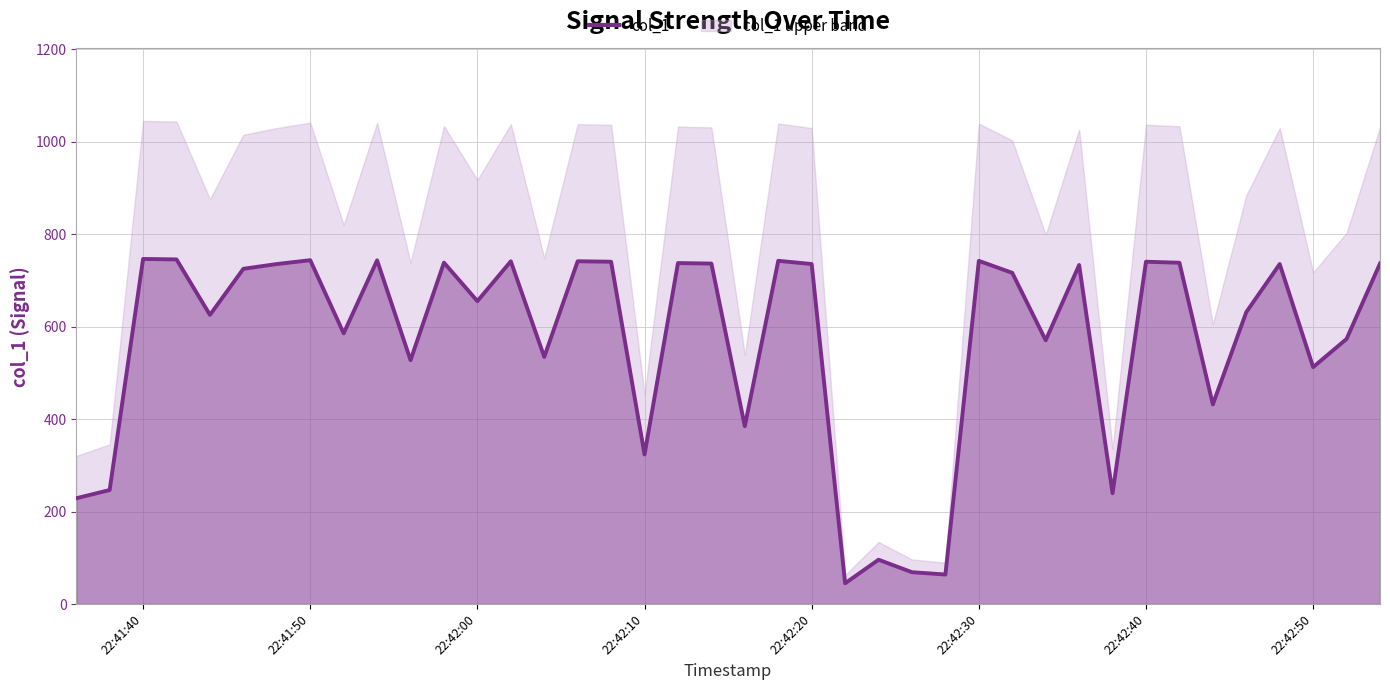

How many interior local peaks (higher than both neighbors) does the data have?

13